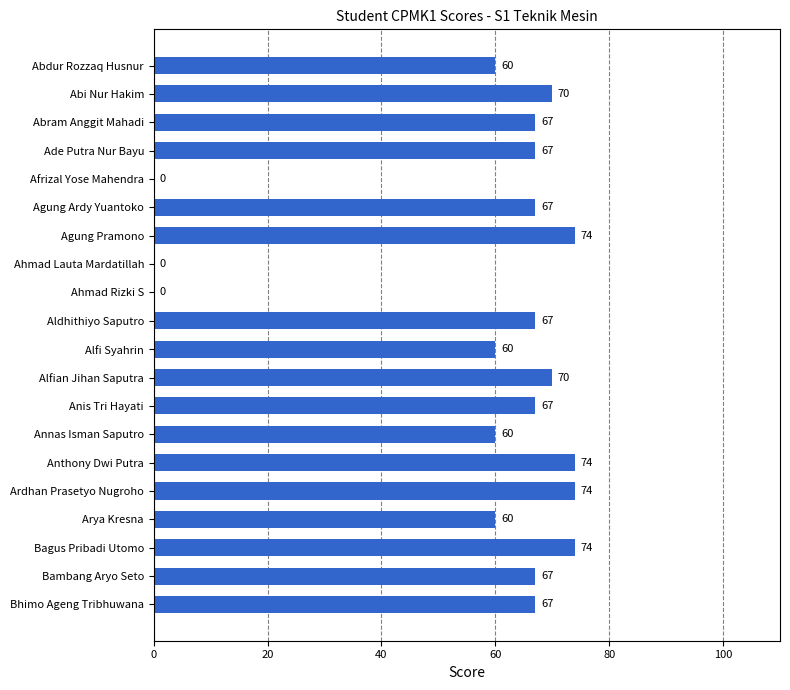

What is the change in value from Ade Putra Nur Bayu to Ahmad Rizki S?

-67